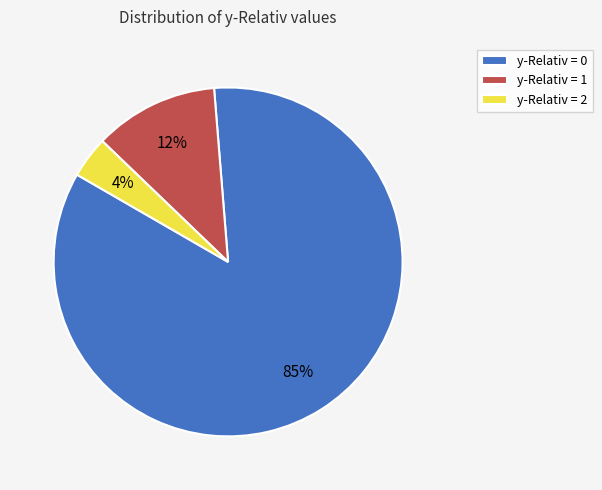

Which has a higher value, y-Relativ = 2 or y-Relativ = 0?

y-Relativ = 0